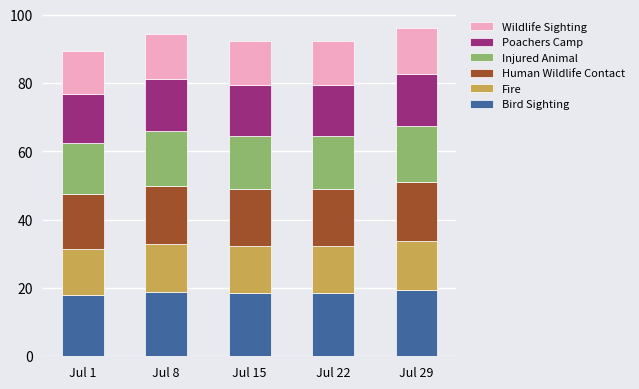

What is the lowest value of the Bird Sighting series?

17.9